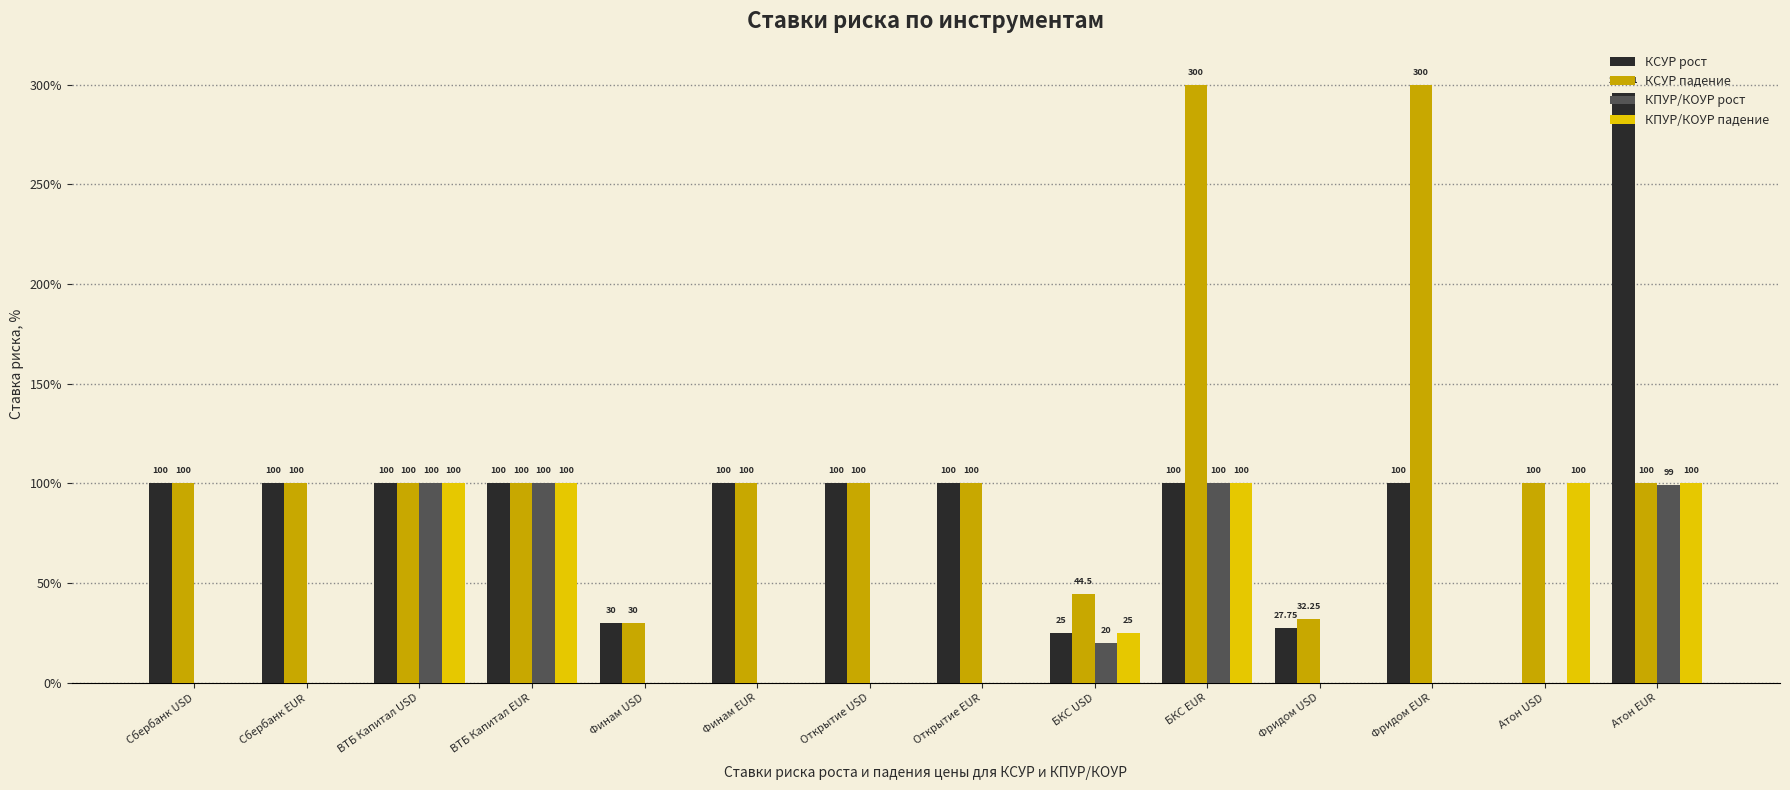

Which series changed the most between Фридом EUR and Атон EUR?

КСУР падение